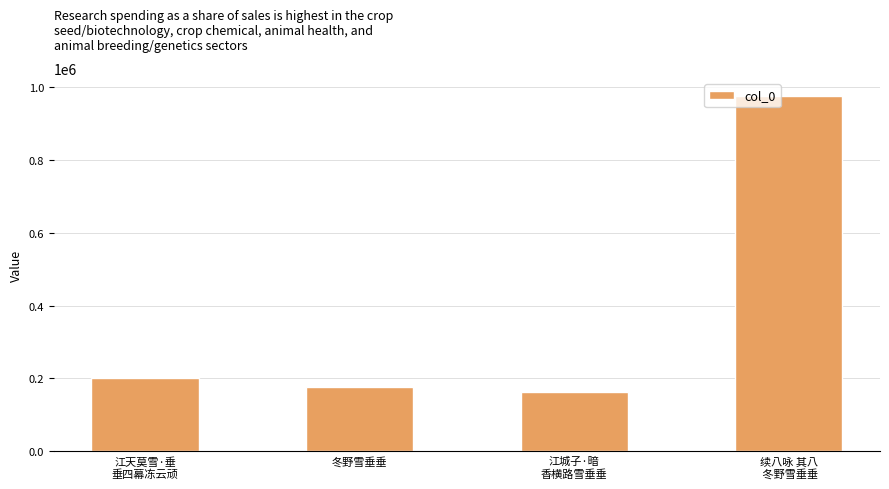

How many bars are there in total?

4